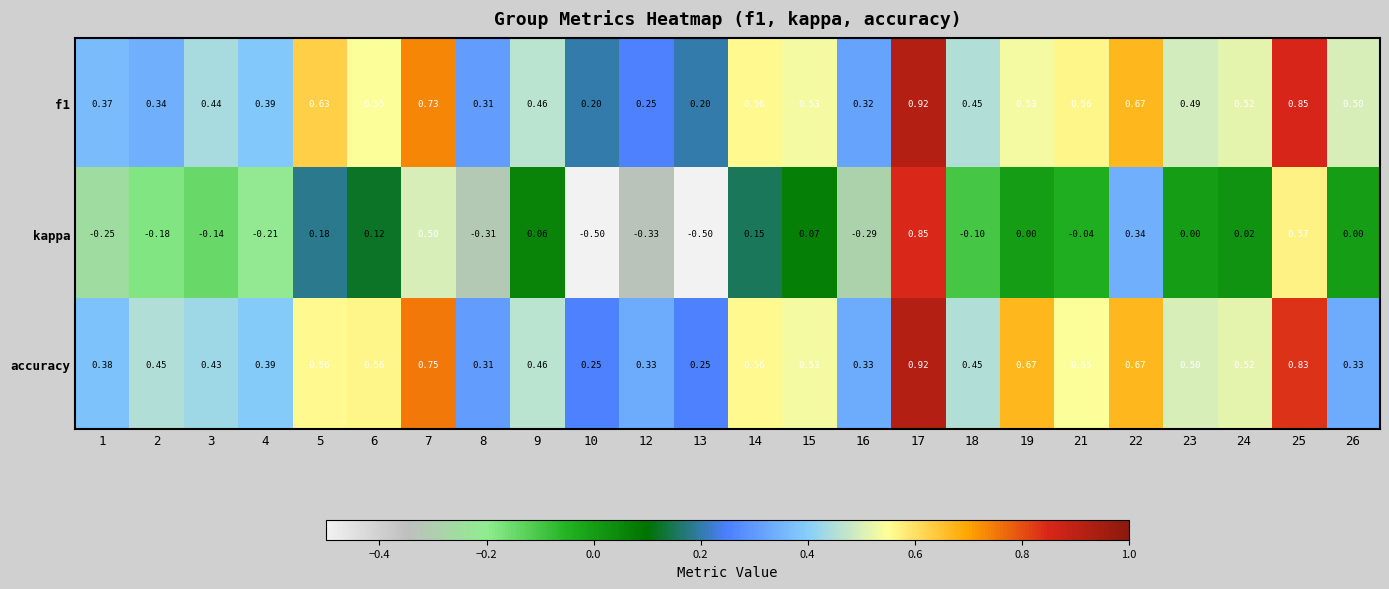

Which series has the widest spread of values?

kappa